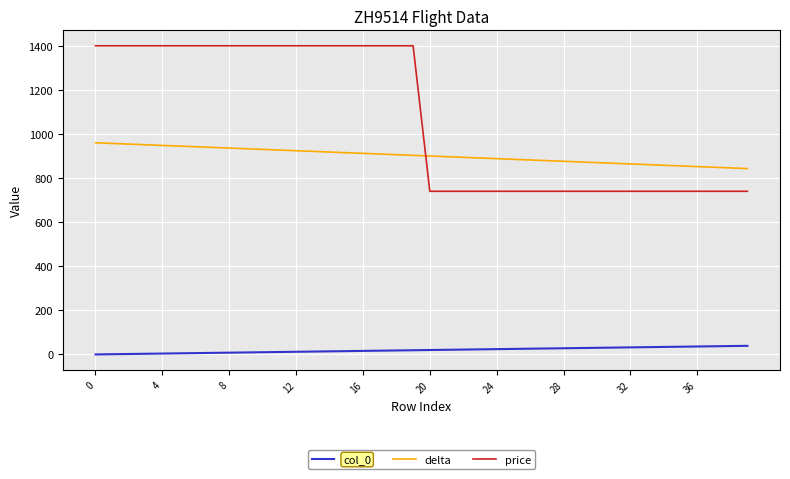

List the series in order of their overall mean, lowest first.

col_0, delta, price